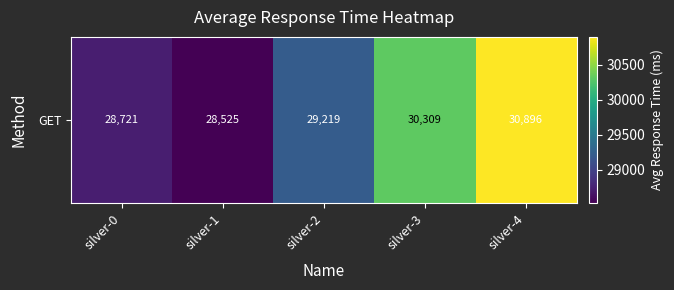

Which label corresponds to the smallest value in the chart?

silver-1